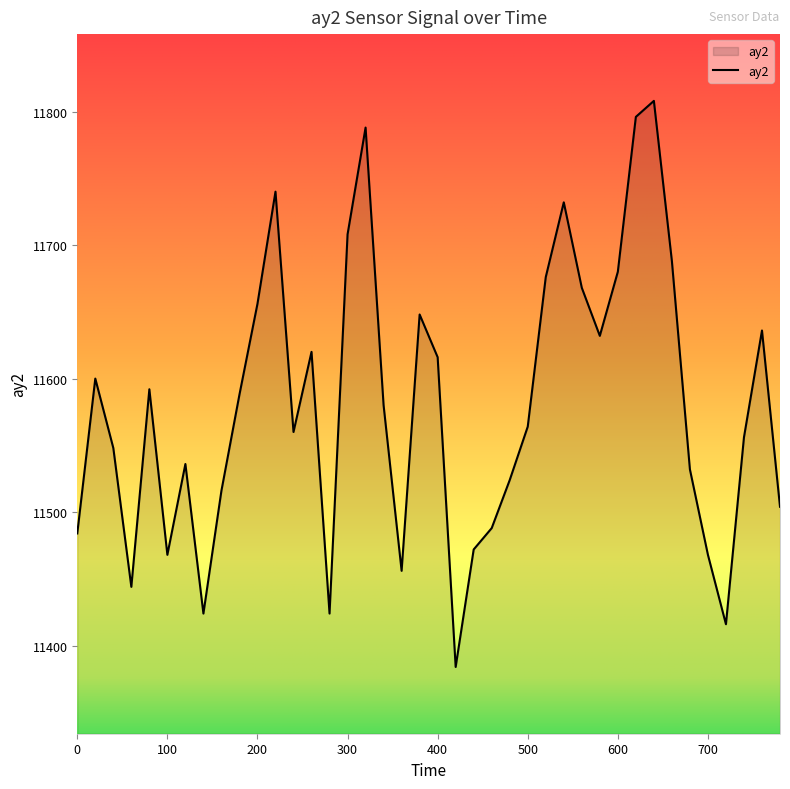

What is the minimum value shown in the chart?

11384